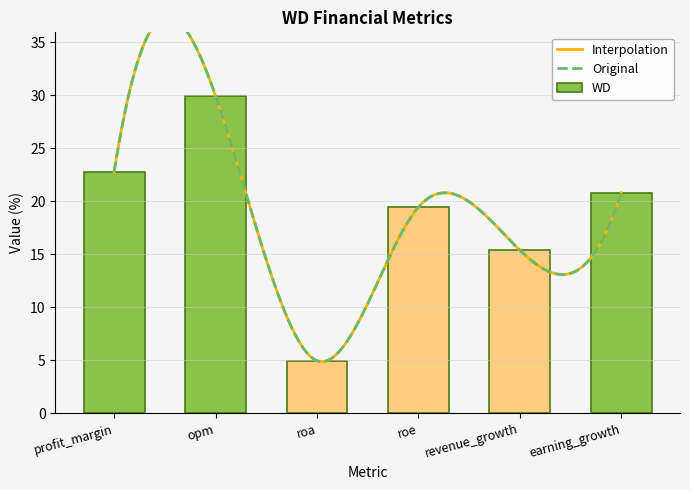

Rank the categories by value from highest to lowest.

opm, profit_margin, earning_growth, roe, revenue_growth, roa